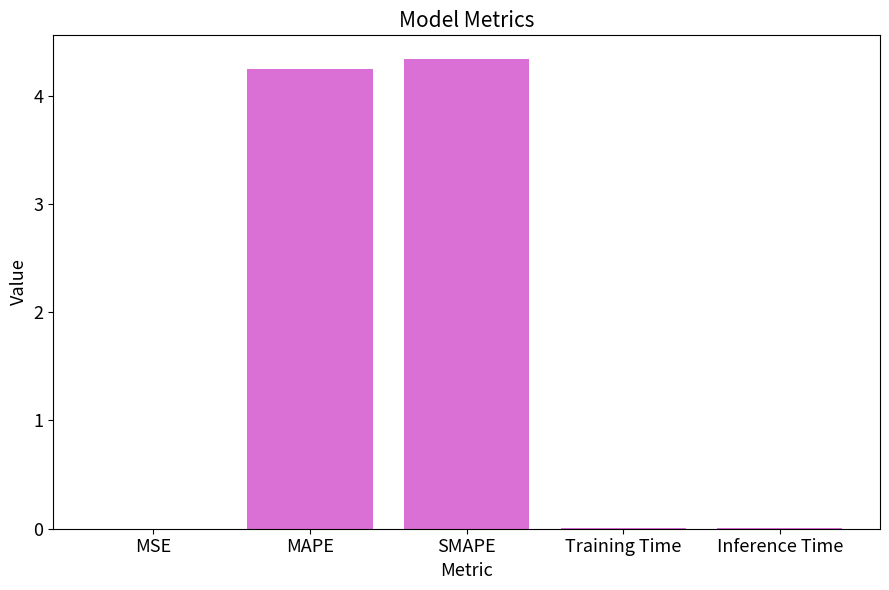

What is the change in value from SMAPE to Inference Time?

-4.3